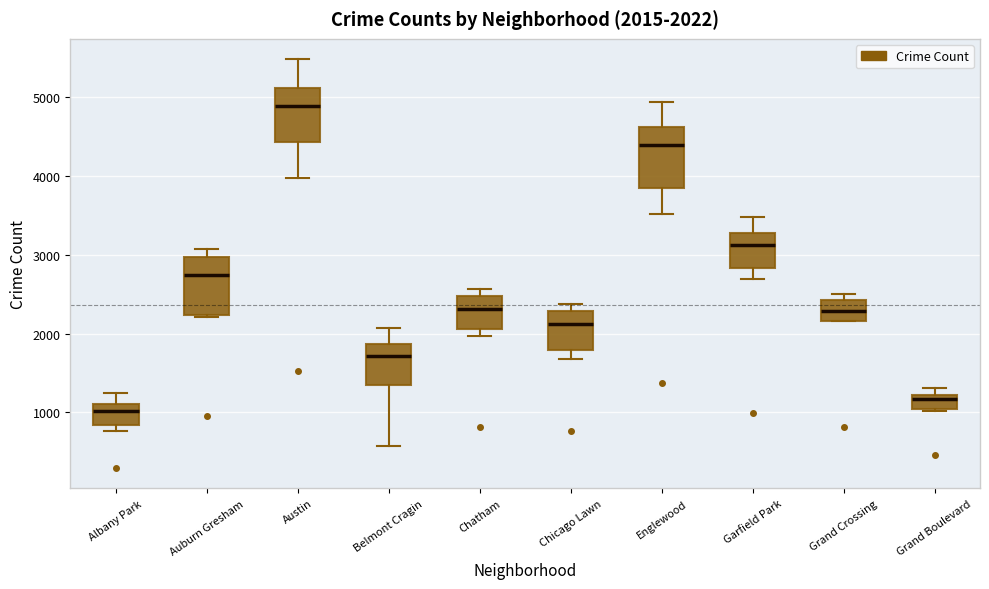

Which box has the lowest median line?

Albany Park